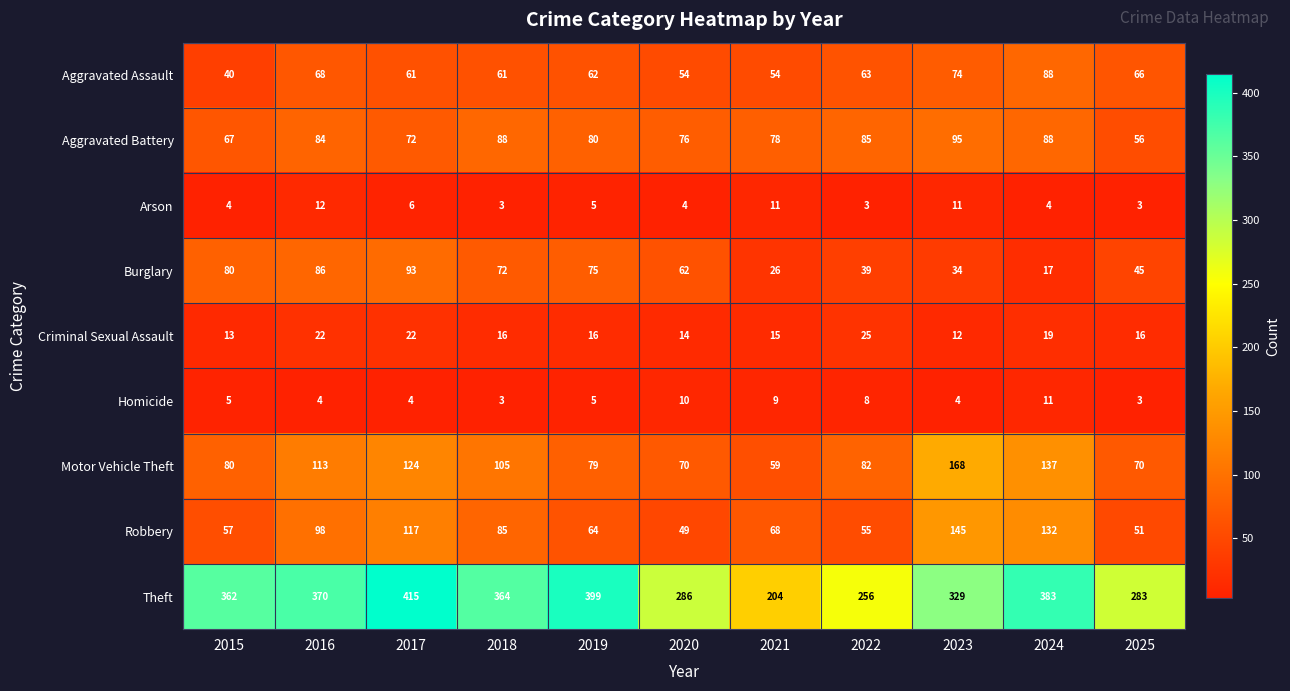

Rank the series by their maximum value, from lowest to highest.

Homicide, Arson, Criminal Sexual Assault, Aggravated Assault, Burglary, Aggravated Battery, Robbery, Motor Vehicle Theft, Theft